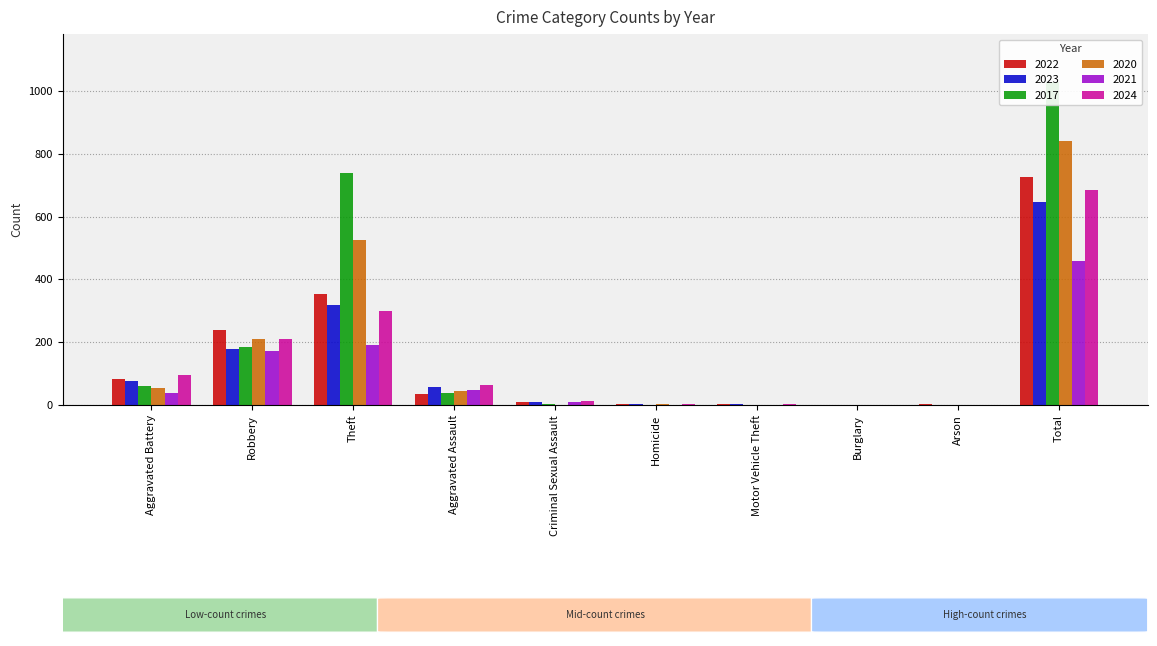

What is the spread (max minus min) of values at Burglary?

1